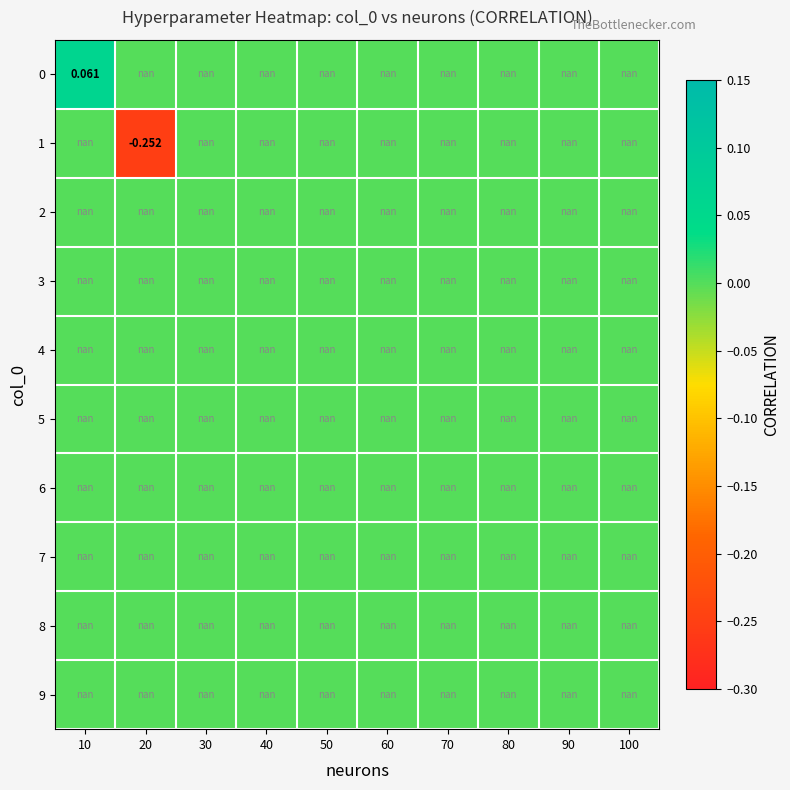

Is the value of 2 at 70 greater than the value of 6 at 90?

No